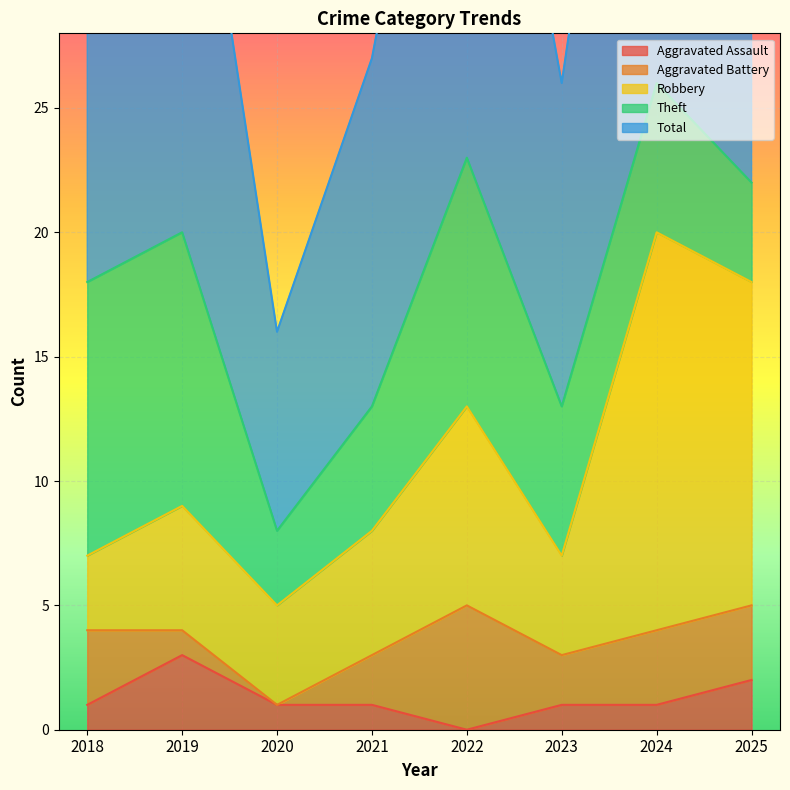

How many data points in Aggravated Assault are less than 1?

1